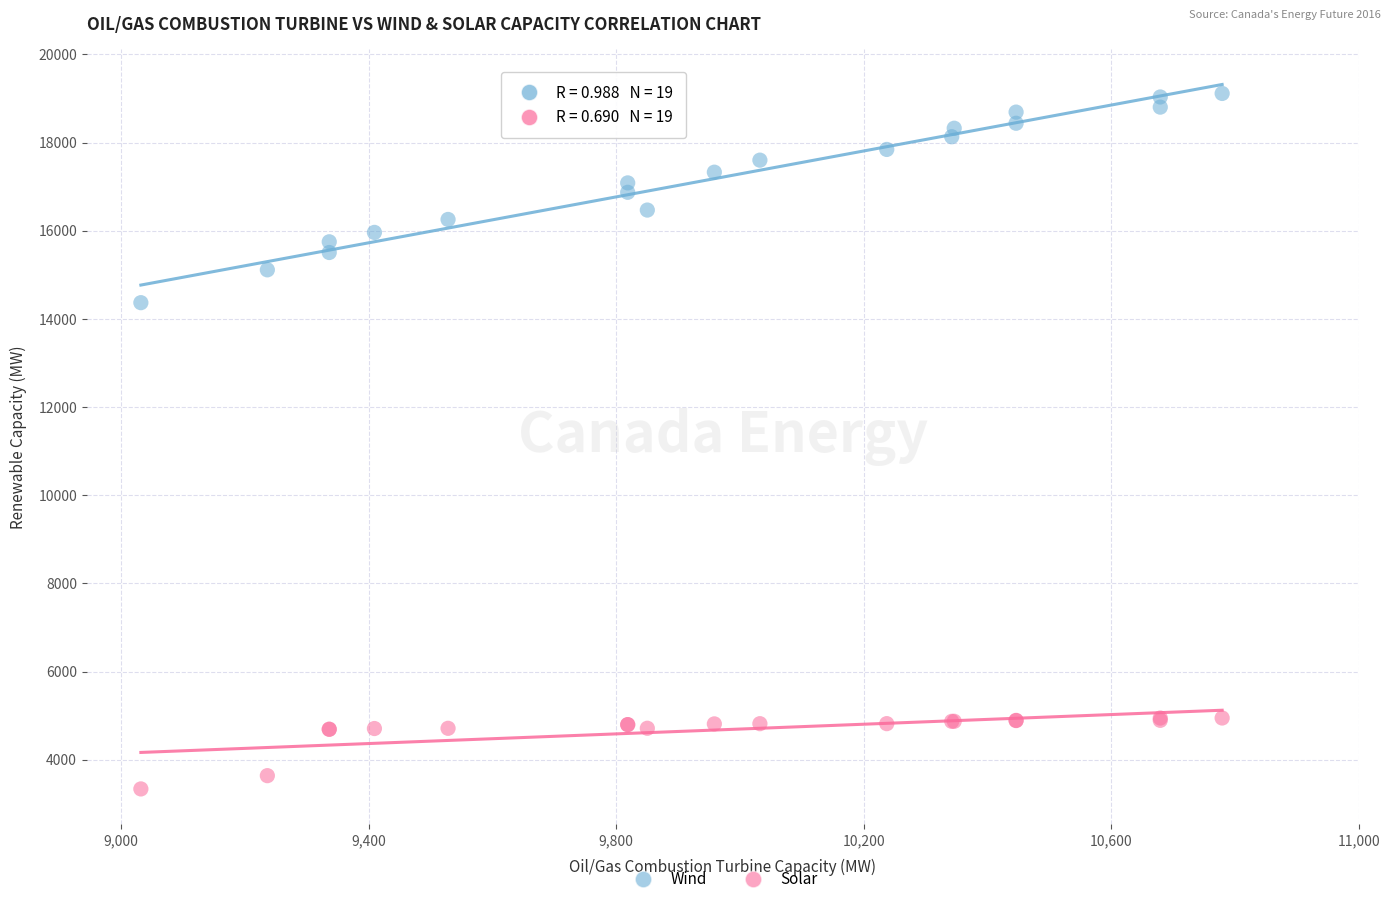

What is the X range (max minus min) for the scatter plot?

1747.3